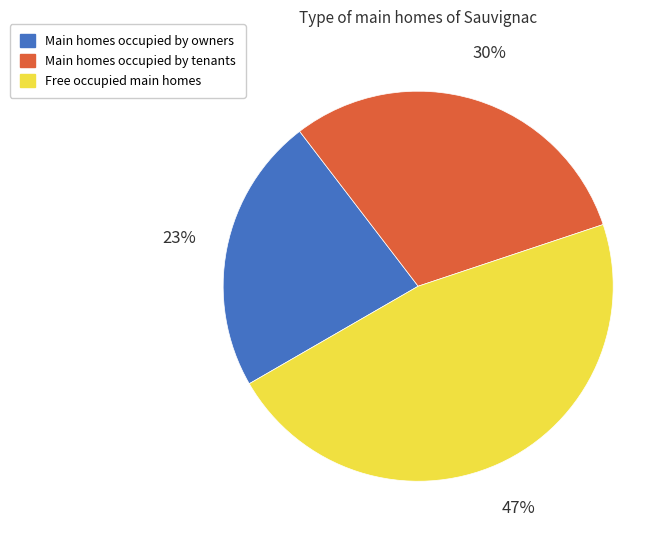

Is it true that Main homes occupied by tenants is 30% of the pie?

True